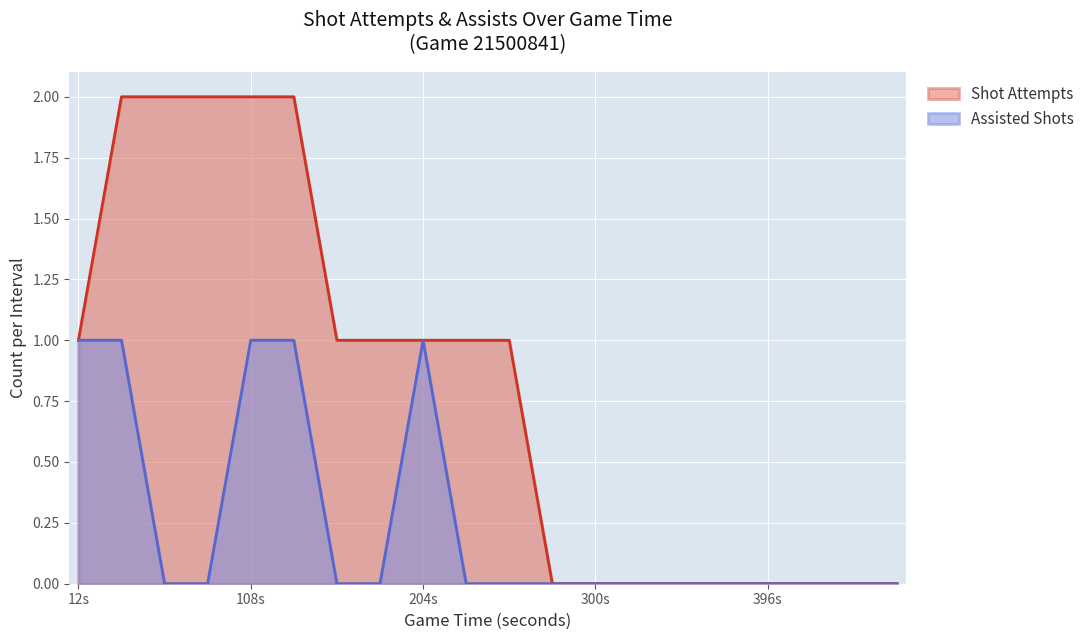

The value of Assisted Shots at 12s is 0. True or false?

False